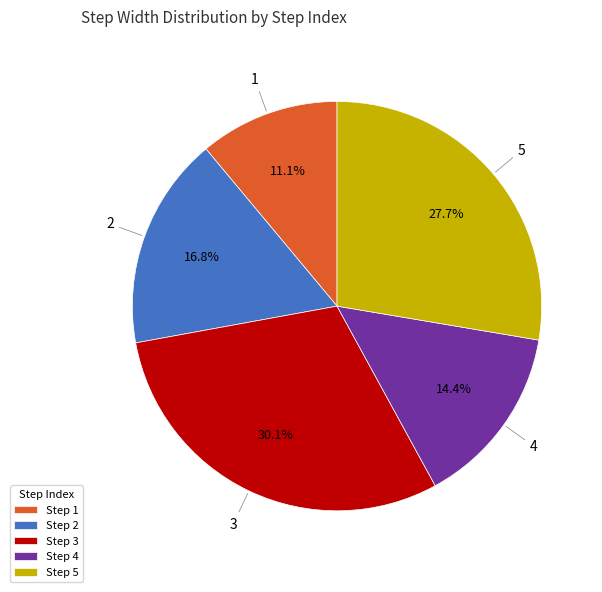

To the nearest percent, what is the difference between the 1 and 3 slice percentages?

19%